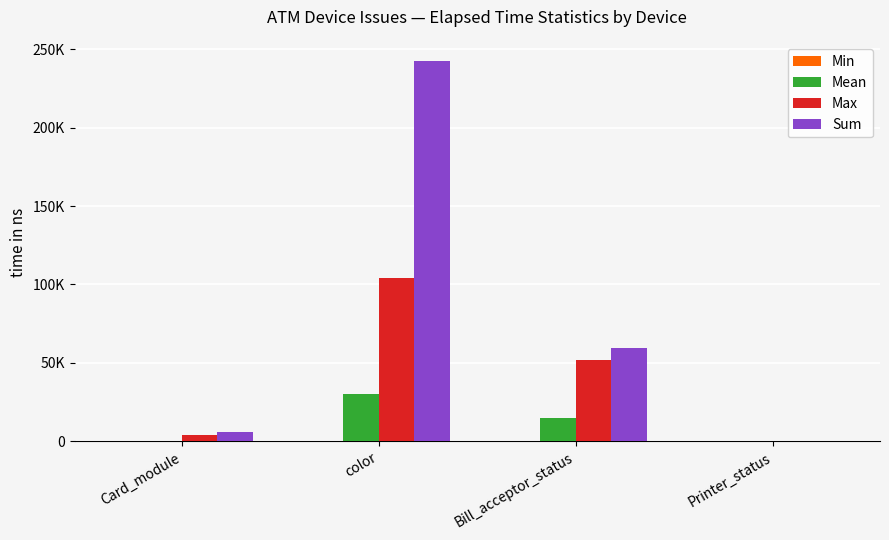

What is the label of the 3rd bar from the left?

Bill_acceptor_status